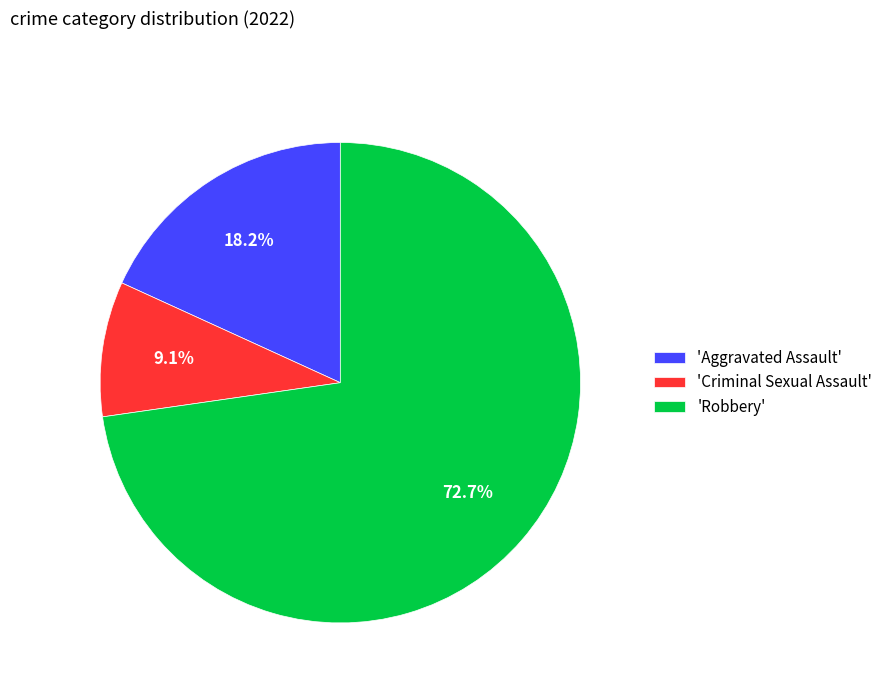

What is the largest slice in the pie chart?

'Robbery'